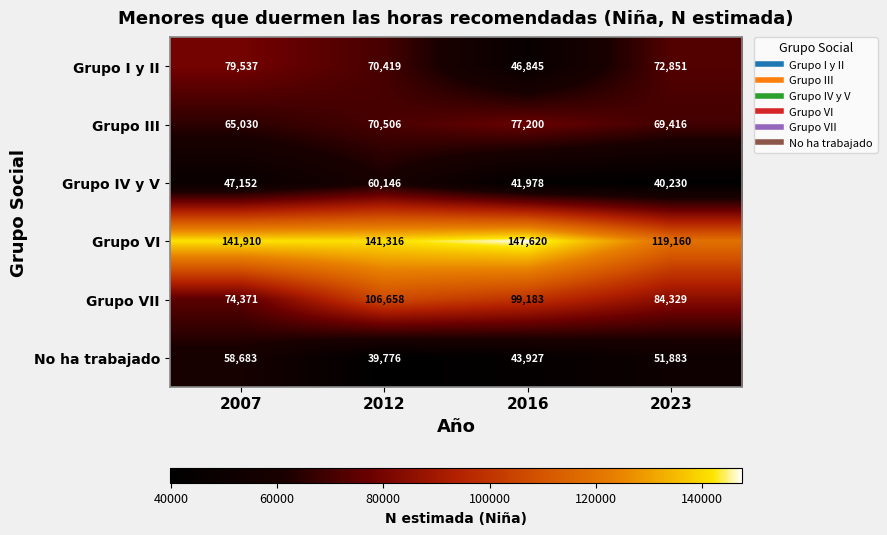

At which category is the sum across all series the highest?

2012